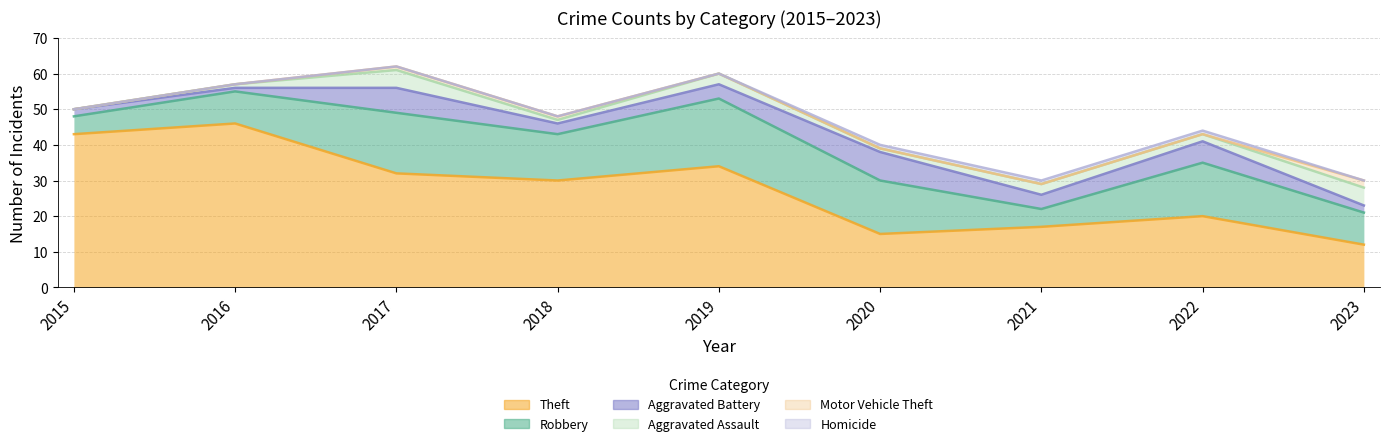

Reading right to left, extract all data points from this chart.

Robbery: 9	15	5	15	19	13	17	9	5
Theft: 12	20	17	15	34	30	32	46	43
Aggravated Battery: 2	6	4	8	4	3	7	1	2
Aggravated Assault: 5	2	3	1	3	1	5	1	0
Motor Vehicle Theft: 2	0	0	0	0	1	1	0	0
Homicide: 0	1	1	1	0	0	0	0	0